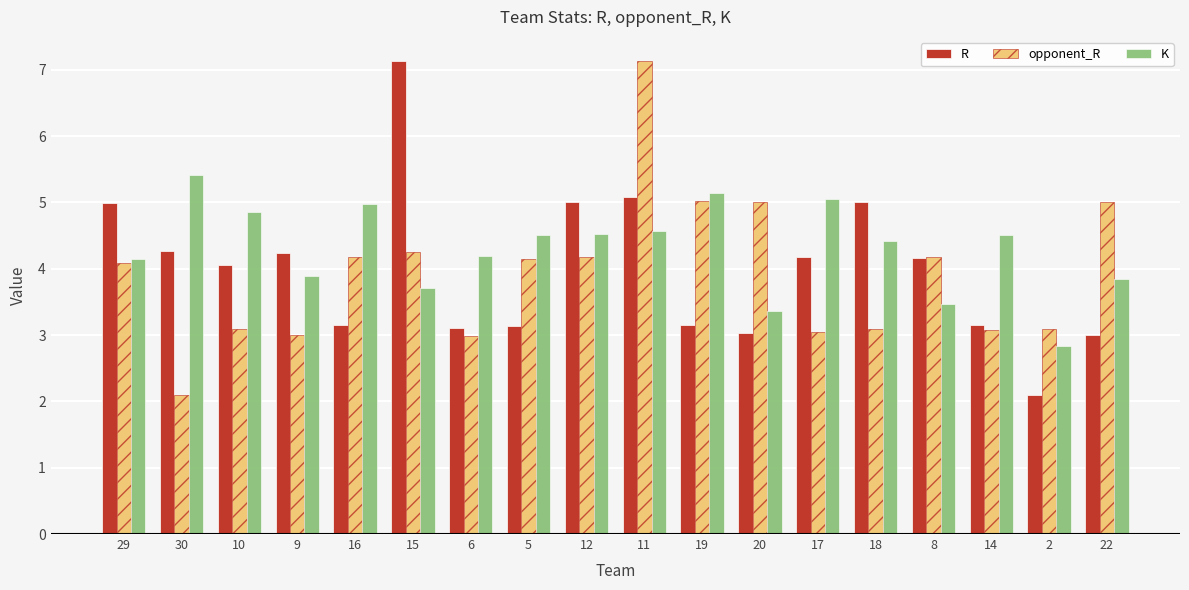

What is the label of the 10th bar from the left?

11